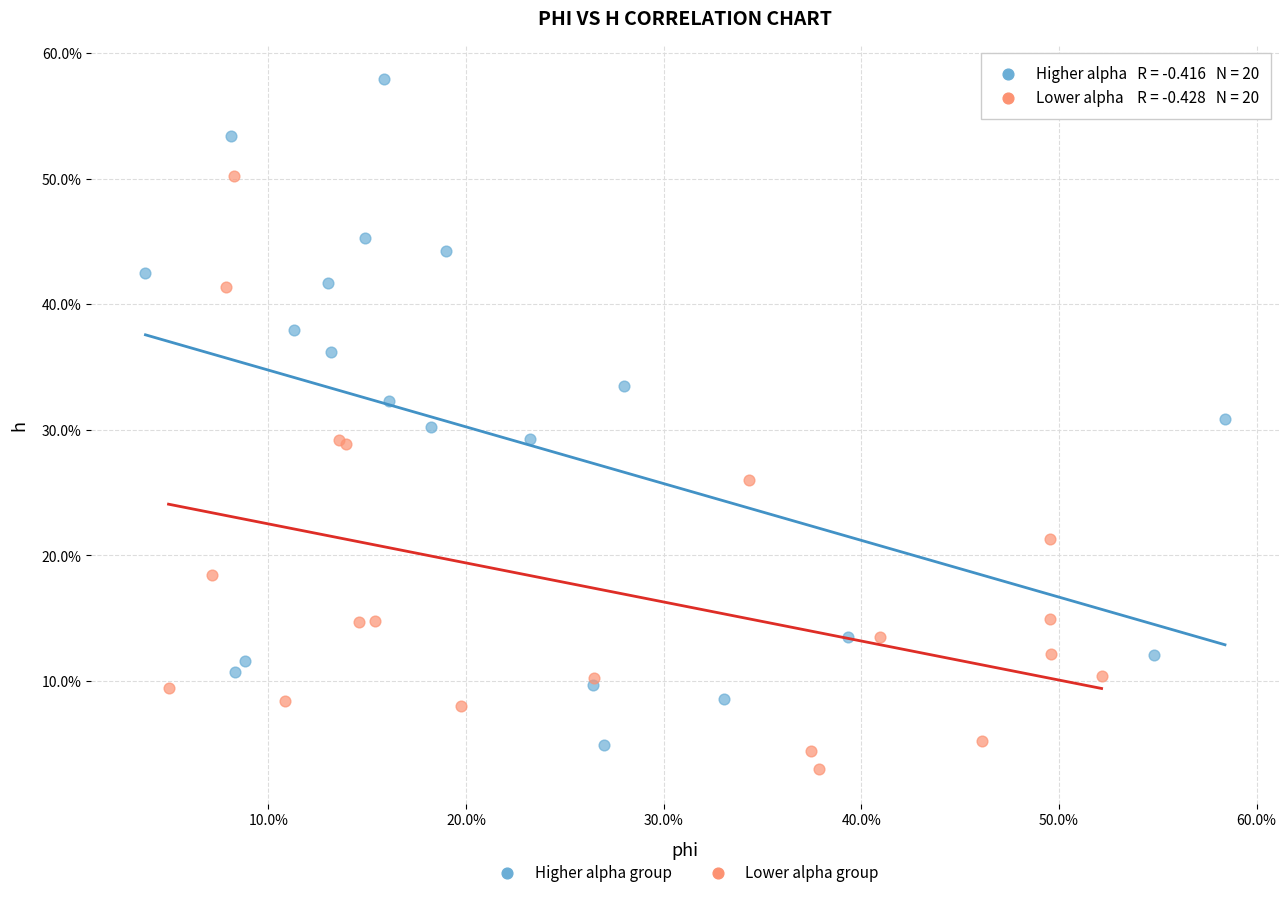

What are all the series names shown in the legend?

Higher alpha group, Lower alpha group